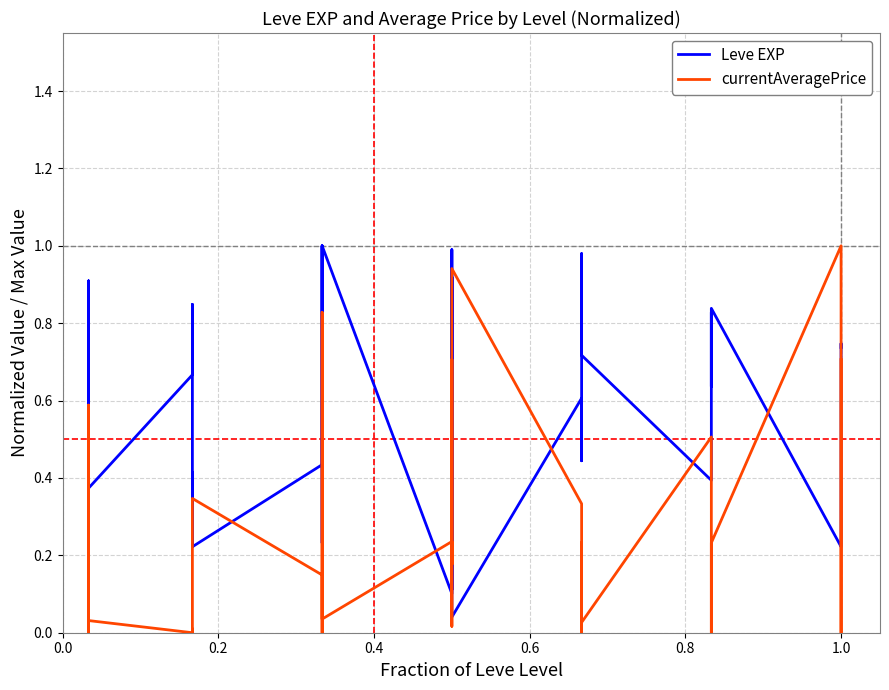

Which series has the largest total across all categories?

Leve EXP